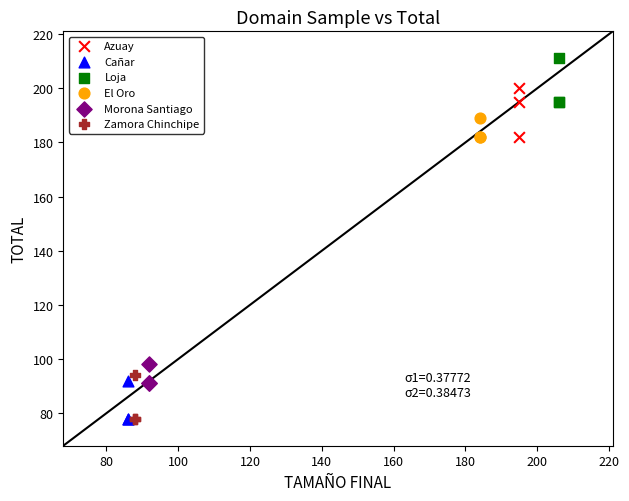

What are all the series names shown in the legend?

Azuay, Cañar, Loja, El Oro, Morona Santiago, Zamora Chinchipe